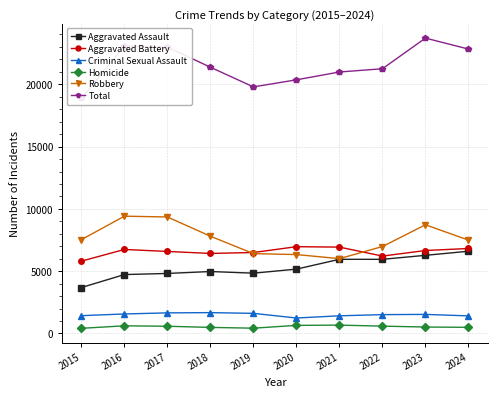

At 2024, list the series in order from largest to smallest.

Total, Robbery, Aggravated Battery, Aggravated Assault, Criminal Sexual Assault, Homicide